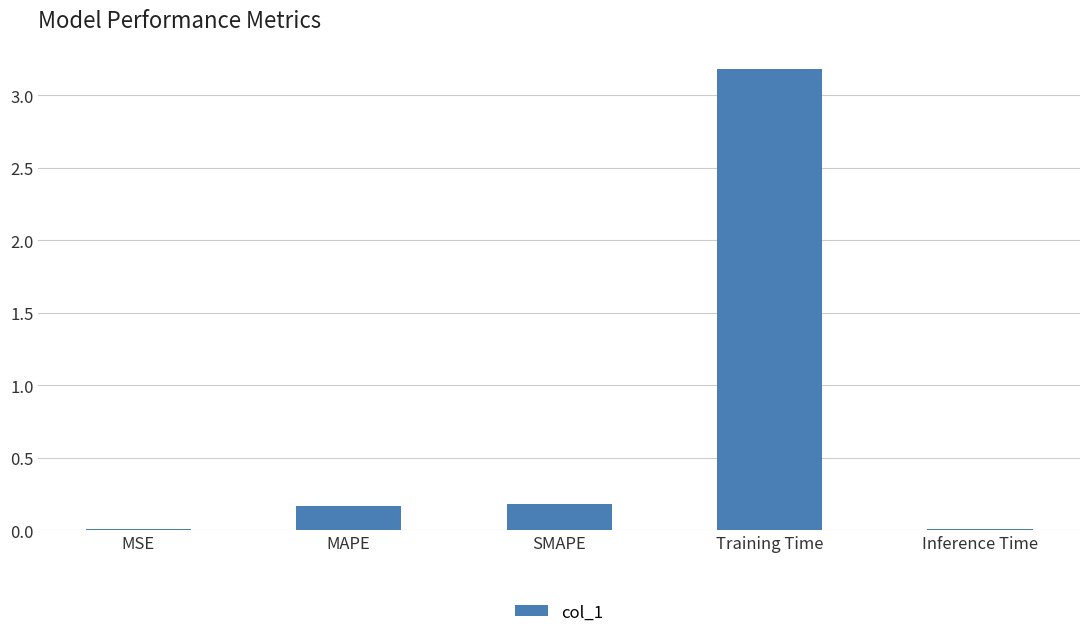

Are the bars horizontal?

No